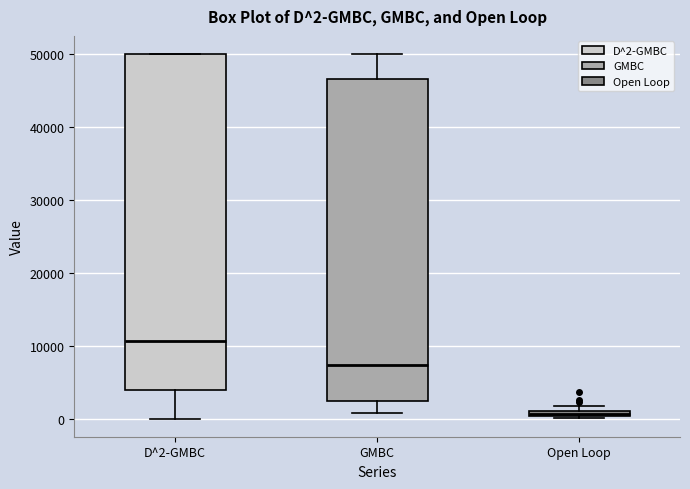

Which box's median line is the highest?

D^2-GMBC